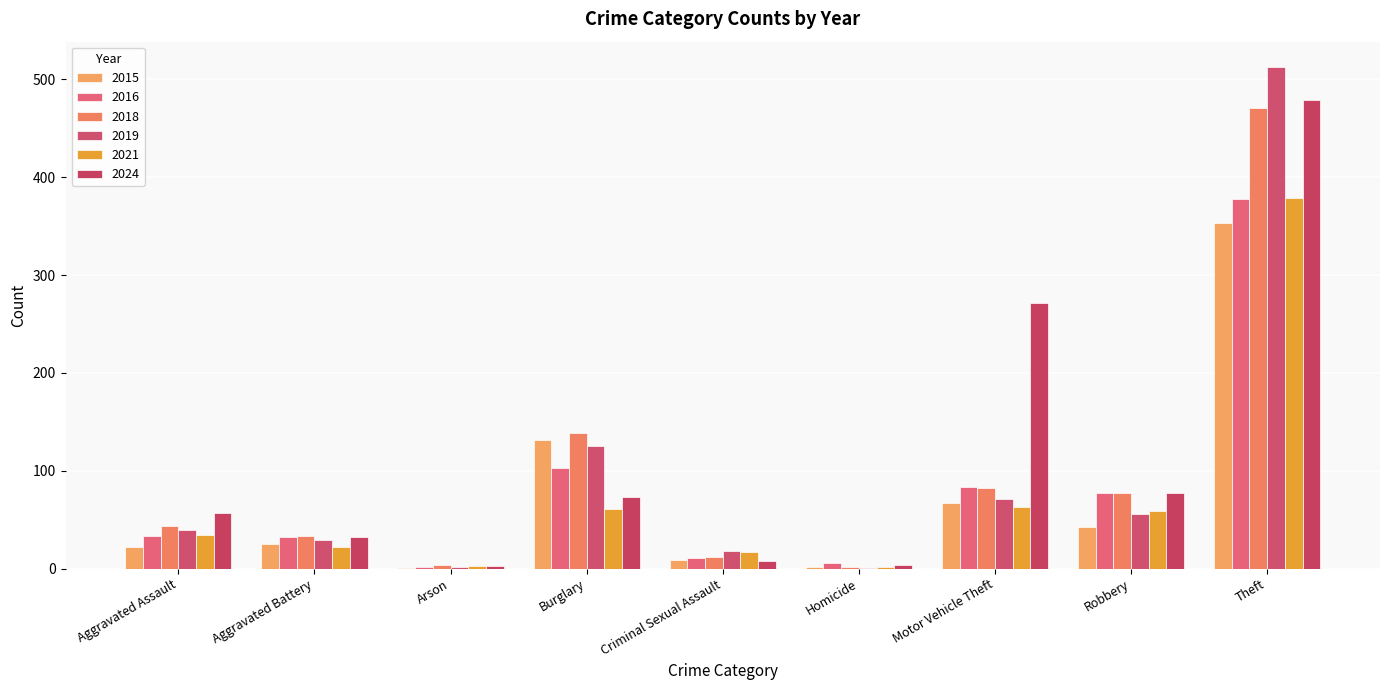

What is the total value across all series at Burglary?

633